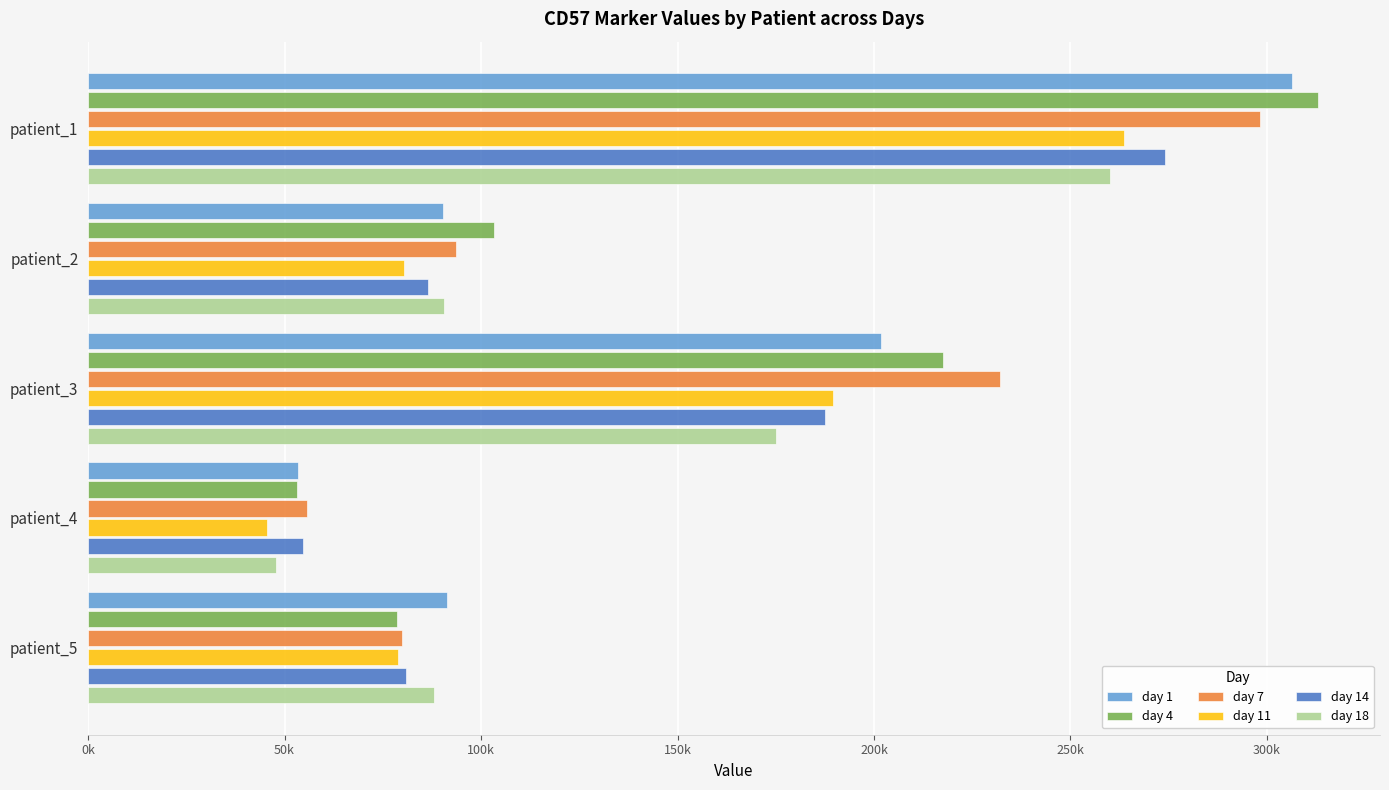

Reading left to right, transcribe all the data shown in this chart.

day 1: 306386.6	90194.4	201767.0	53510.2	91315.9
day 4: 313123.9	103281.5	217550.3	53129.4	78616.6
day 7: 298191.9	93719.6	232189.1	55609.9	79793.1
day 11: 263725.6	80371.7	189498.9	45643.8	78789.4
day 14: 274078.9	86554.1	187424.6	54671.3	80900.0
day 18: 260093.2	90589.1	175061.4	47776.3	87920.1